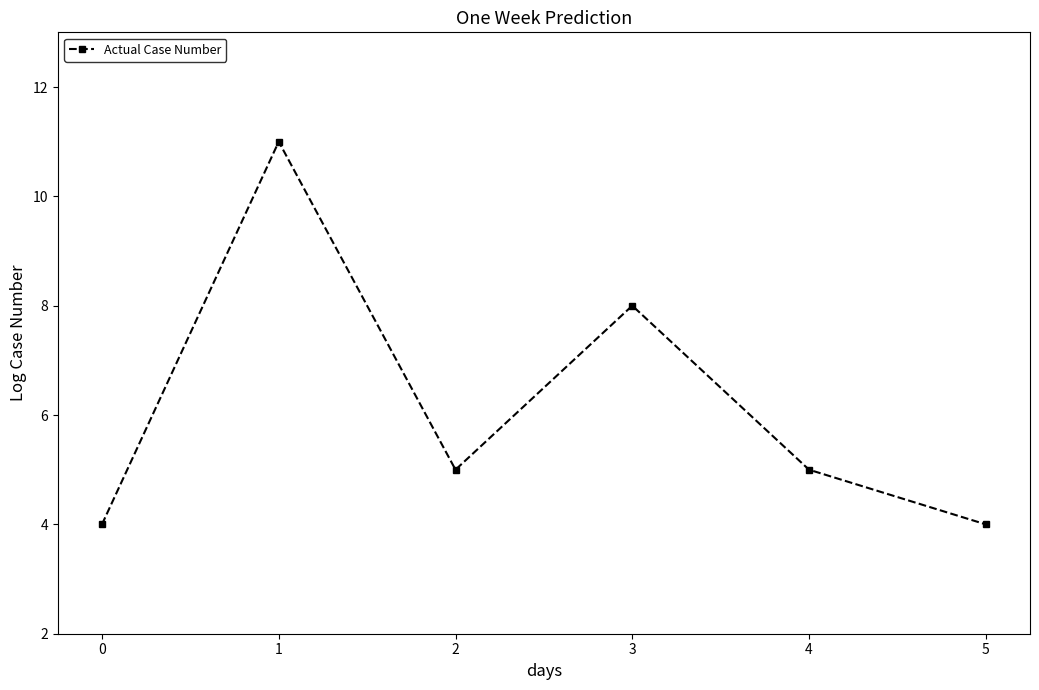

What is the difference between the second highest and minimum values?

4